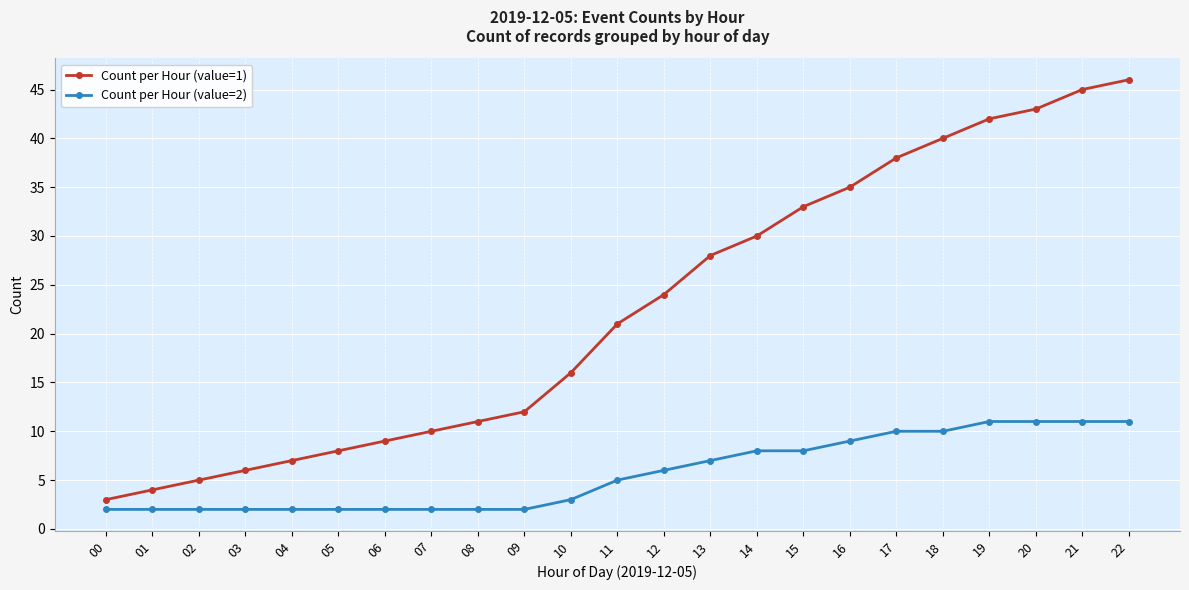

True or false: Count per Hour (value=1) and Count per Hour (value=2) cross at least once.

False